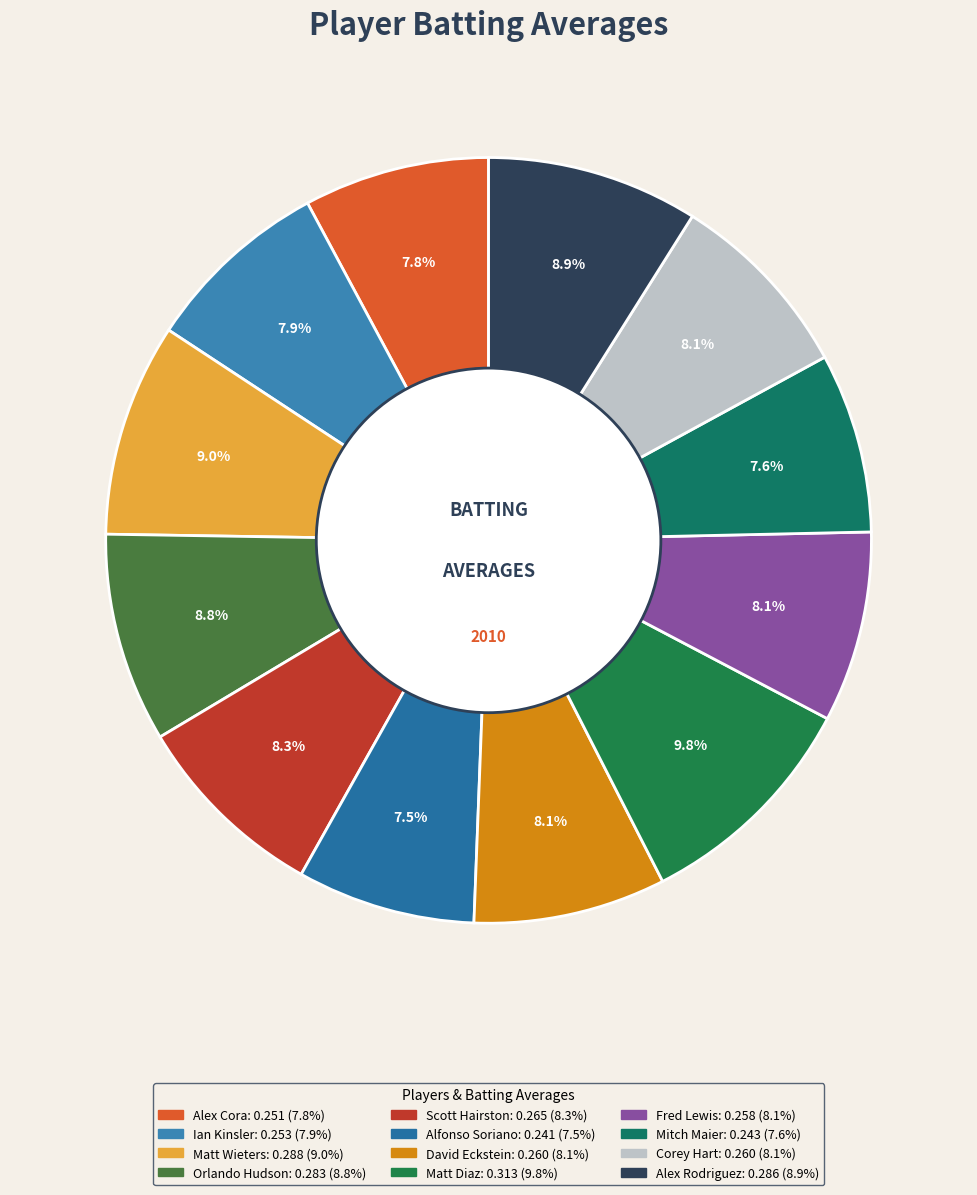

Rank the categories by value from lowest to highest.

Alfonso Soriano, Mitch Maier, Alex Cora, Ian Kinsler, Fred Lewis, David Eckstein, Corey Hart, Scott Hairston, Orlando Hudson, Alex Rodriguez, Matt Wieters, Matt Diaz